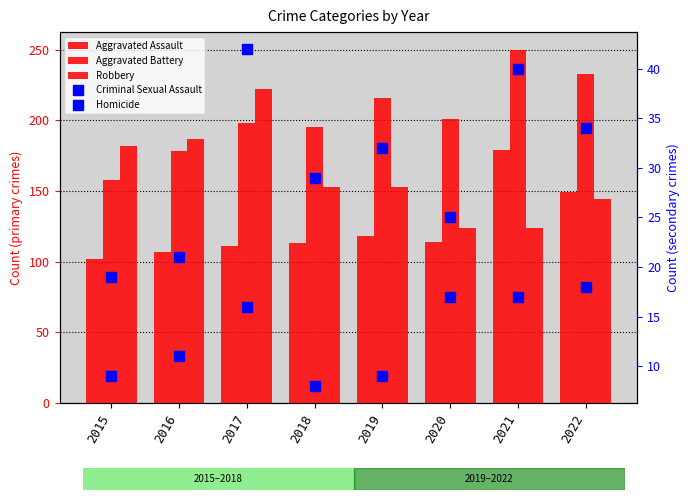

At how many categories does at least one series exceed 42?

8